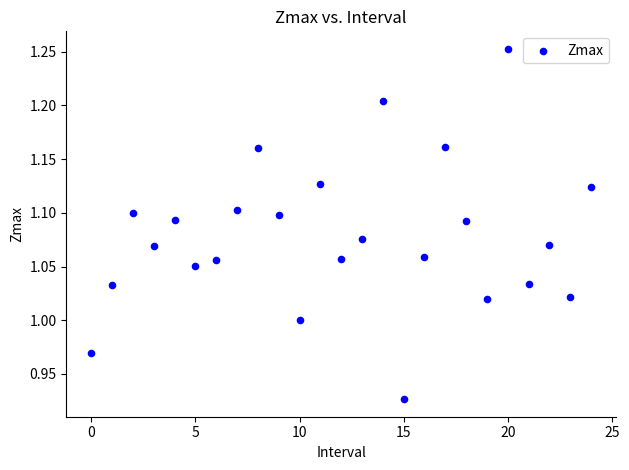

How many data points are displayed?

25